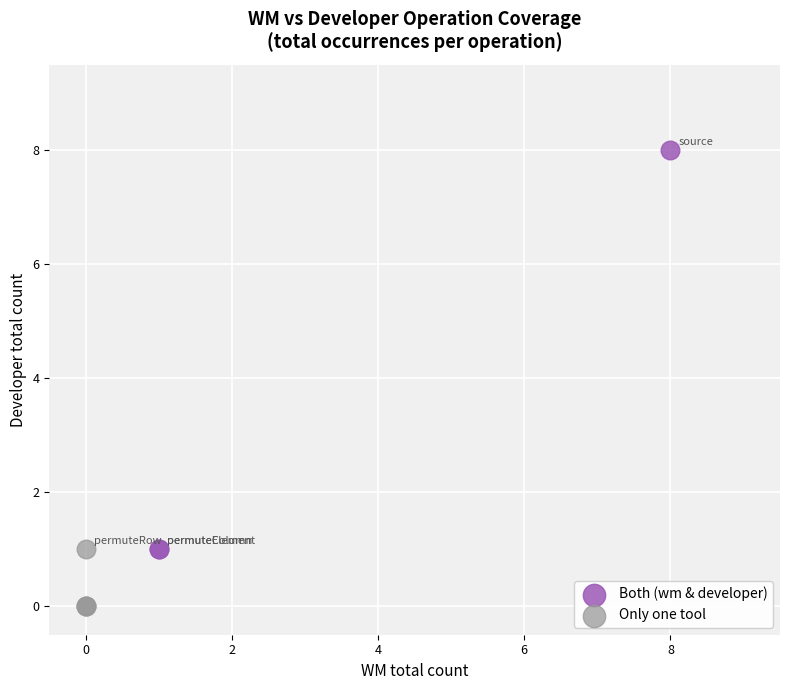

Which series has the widest spread of Y values?

Both (wm & developer)